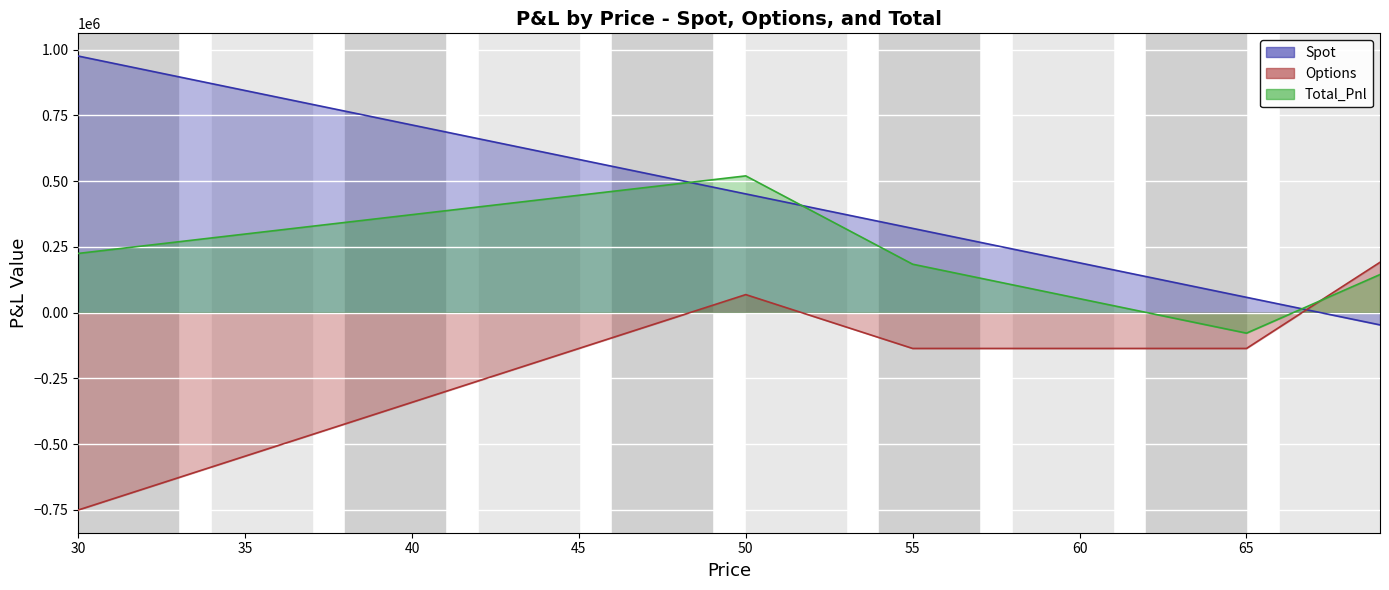

What is the difference between the maximum and minimum values in the Total_Pnl series?

598278.8